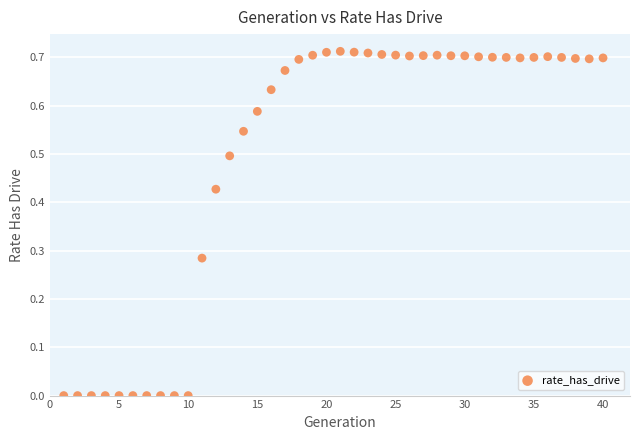

What is the range of X values (max minus min)?

39.0